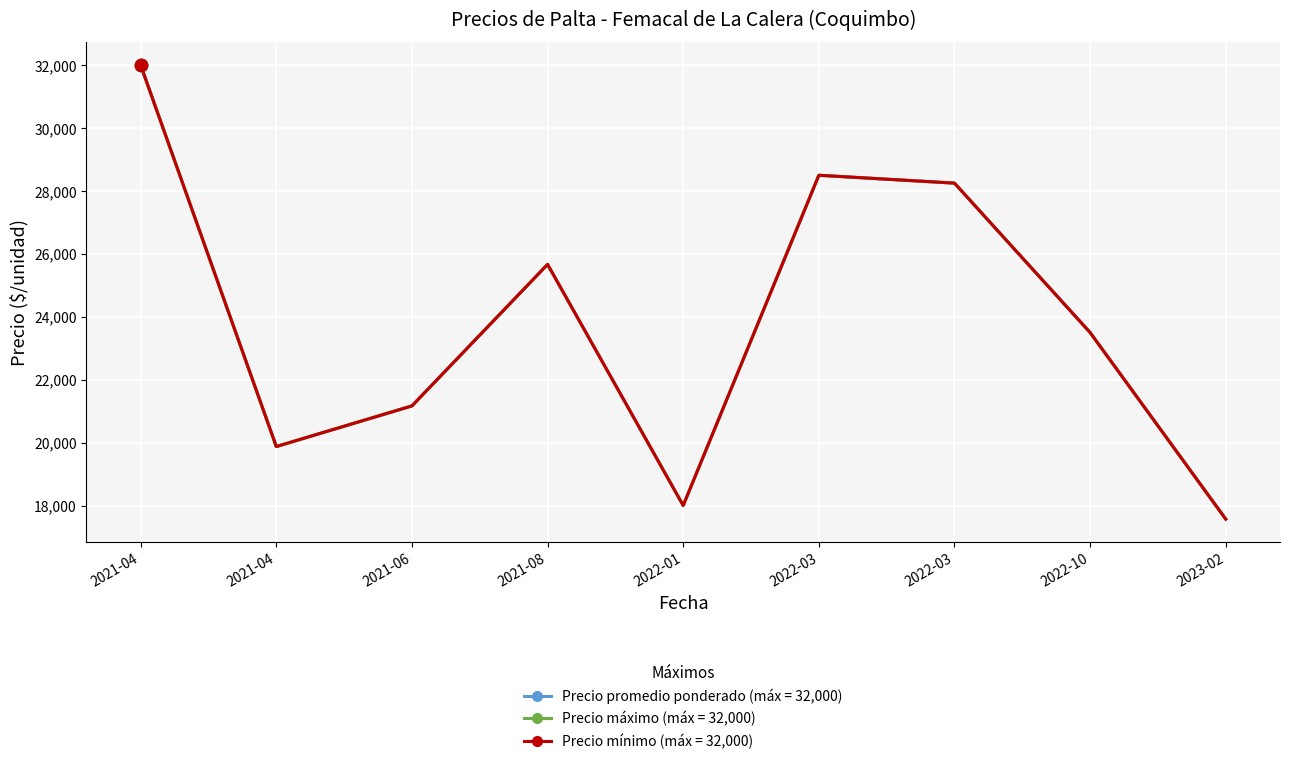

At which category is the sum across all series the highest?

2021-04